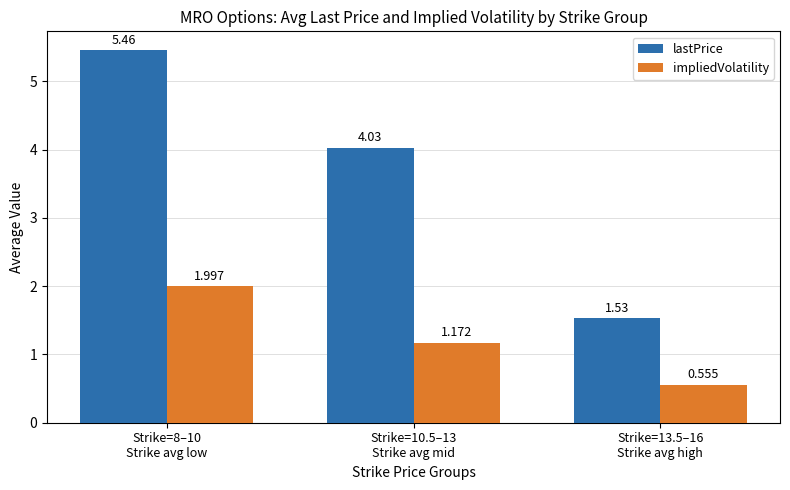

Which series has the largest range (max minus min)?

lastPrice